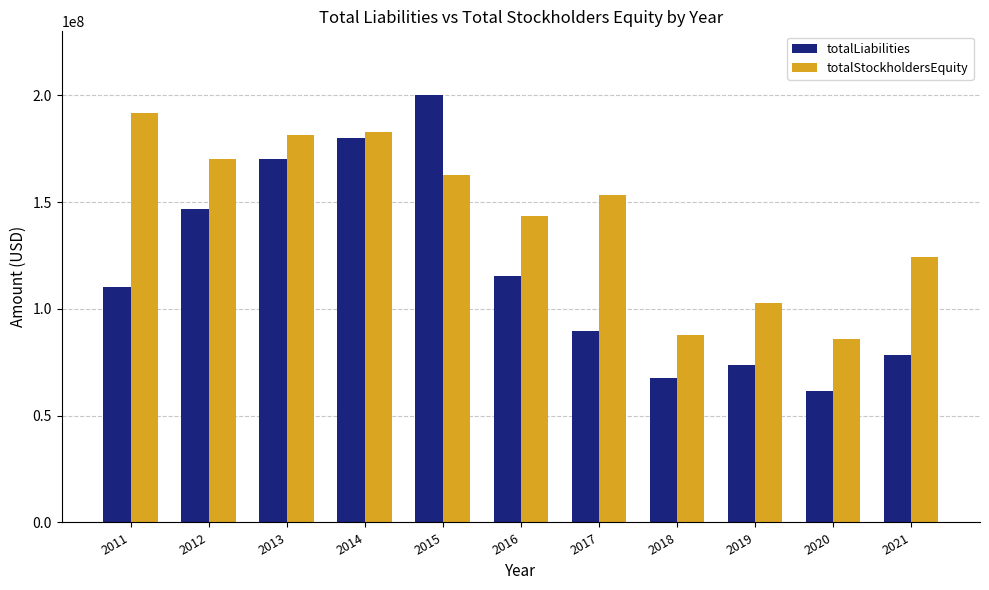

What is the minimum value for totalLiabilities?

61731999